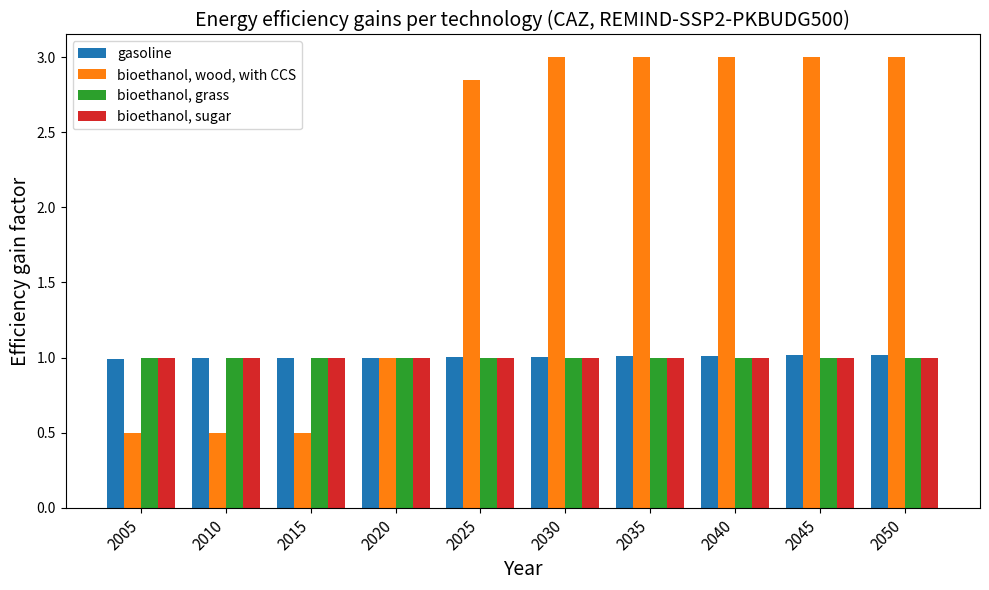

The value of bioethanol, wood, with CCS at 2015 is 0.5. True or false?

True